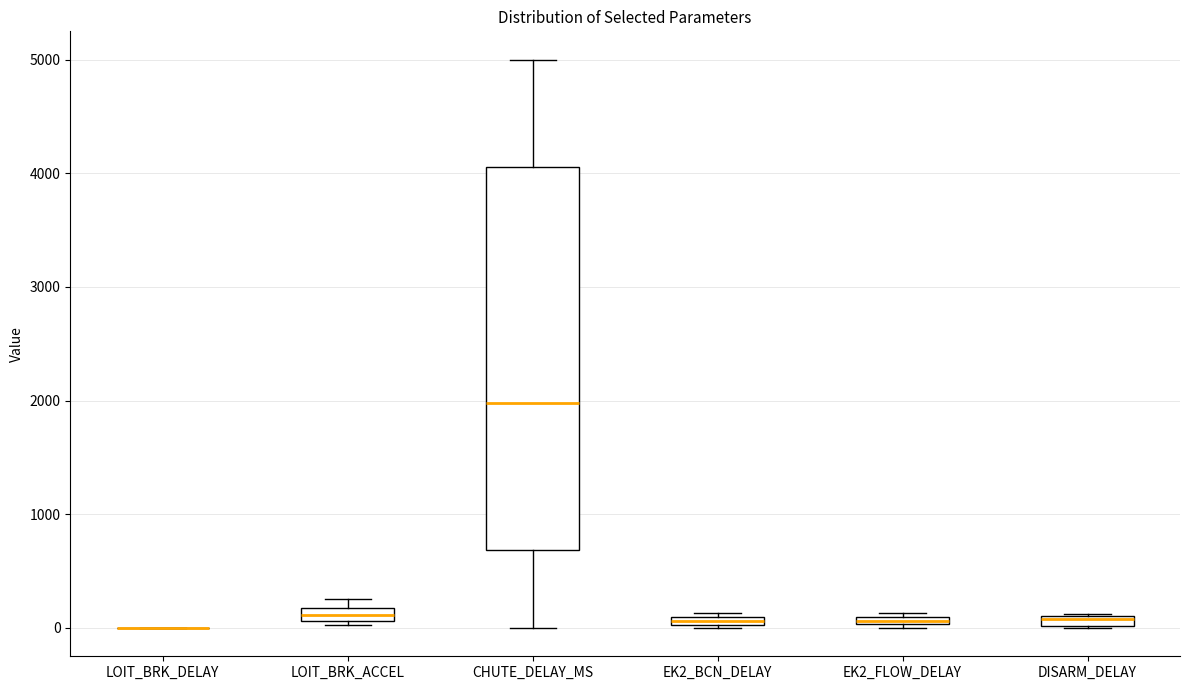

Where is the lower edge of the box for EK2_BCN_DELAY on the y-axis? The values are not printed on the chart, so give them approximately, as read against the axis.

0